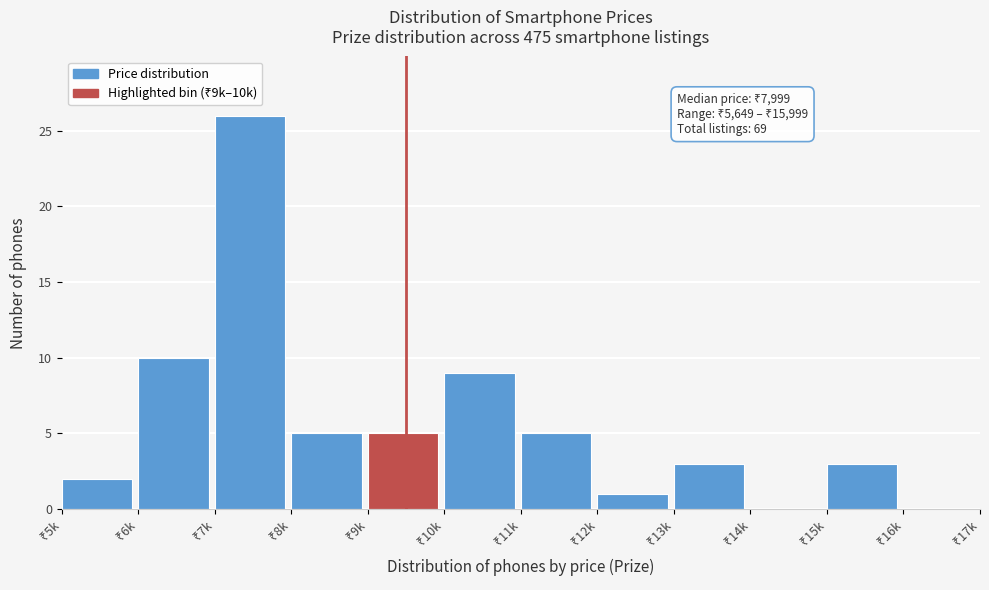

What is the sum of all values?

69